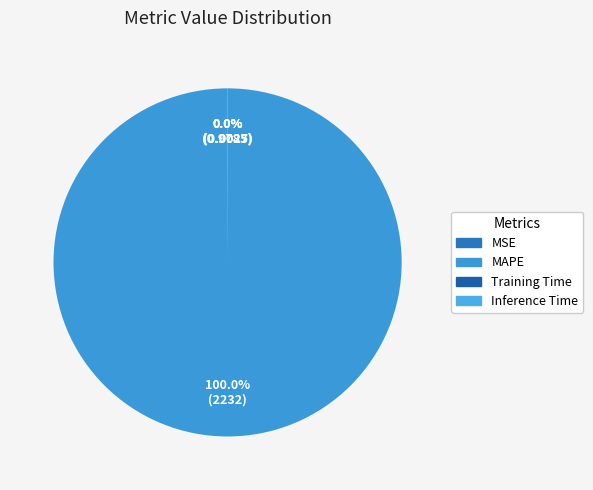

The Inference Time slice represents 1% of the pie. True or false?

False